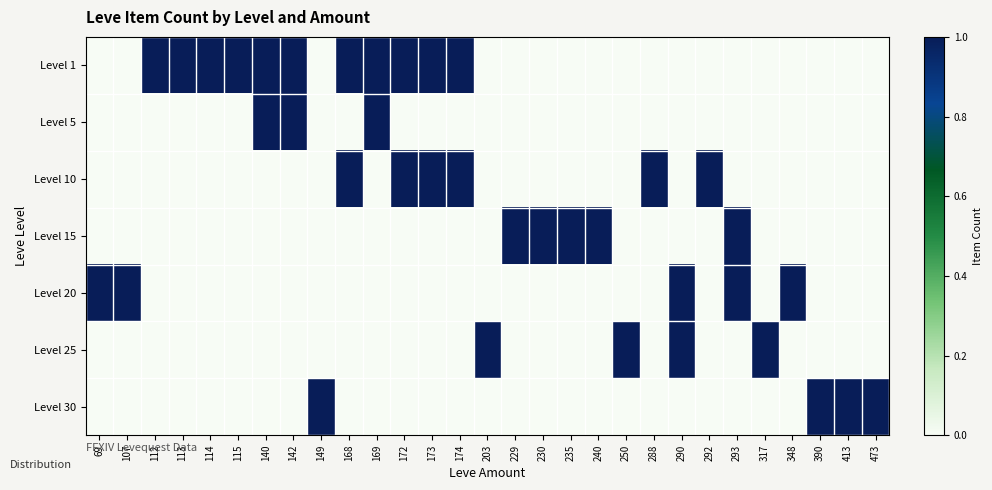

What is the spread (max minus min) of values at 292?

1